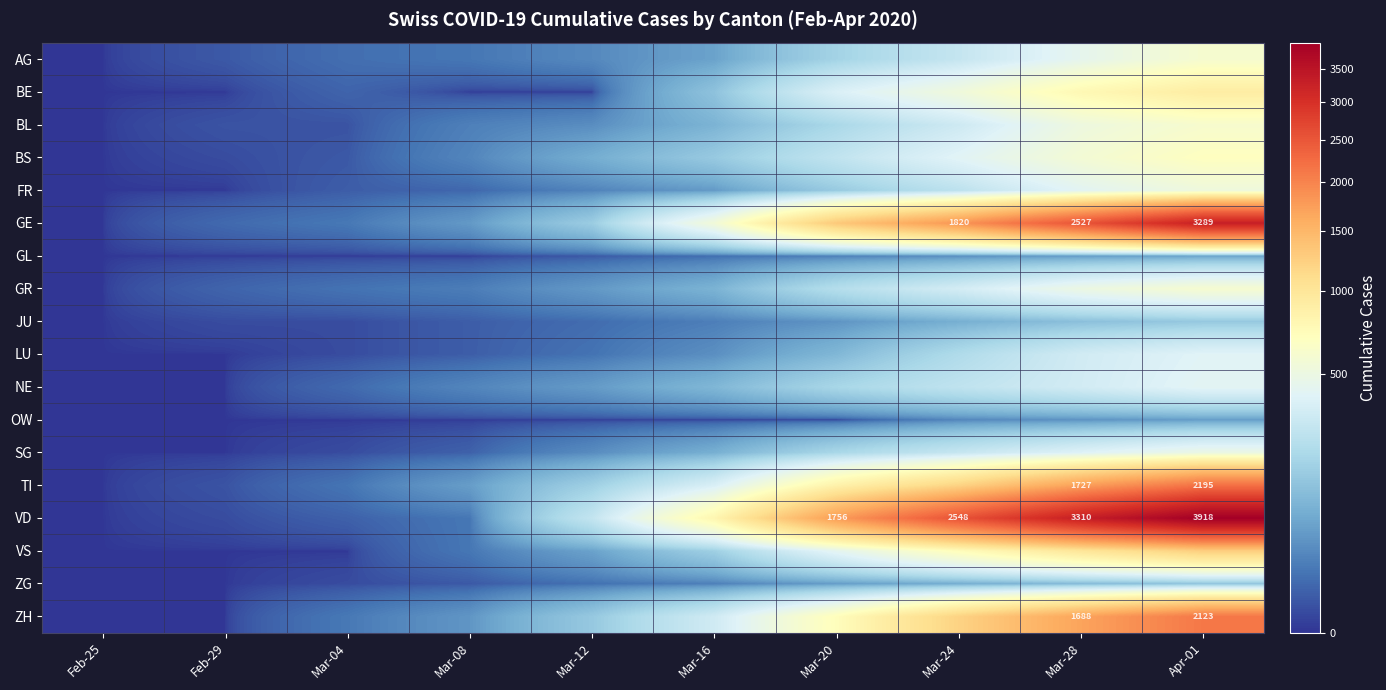

The GE series shows 2527 at Mar-28. True or false?

True